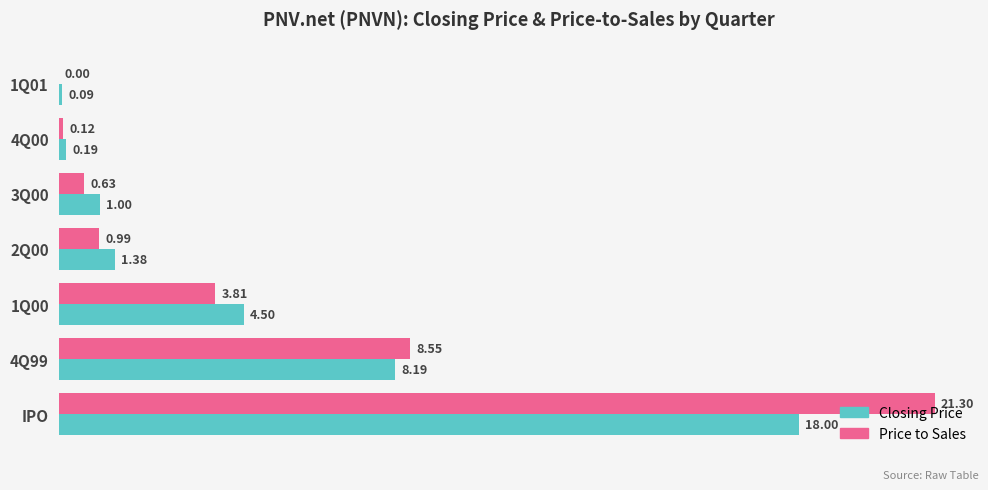

Which series changed the most between 1Q01 and 2Q00?

Closing Price